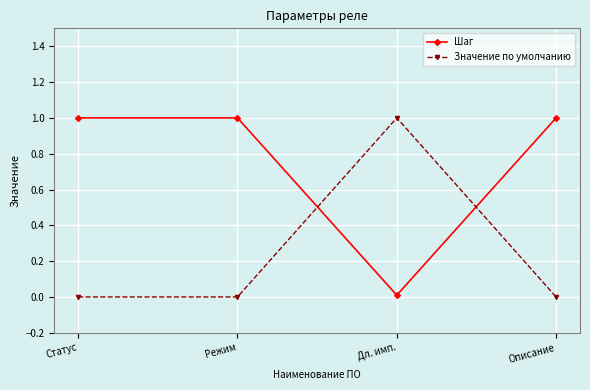

What are all the series names shown in the legend?

Шаг, Значение по умолчанию